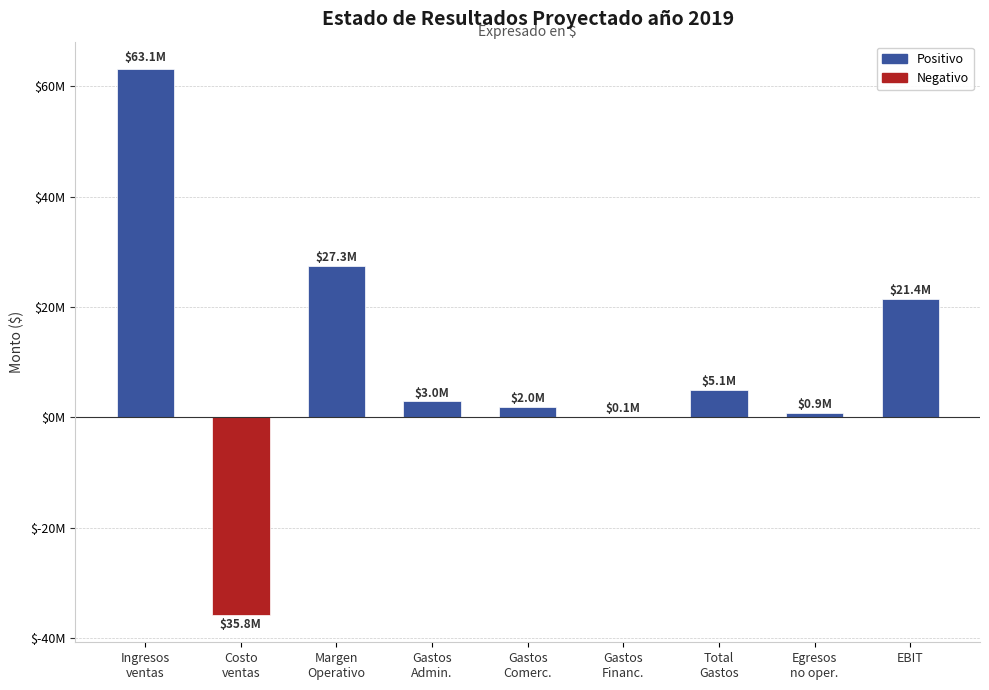

What is the label of the 6th bar from the left?

Gastos Financ.